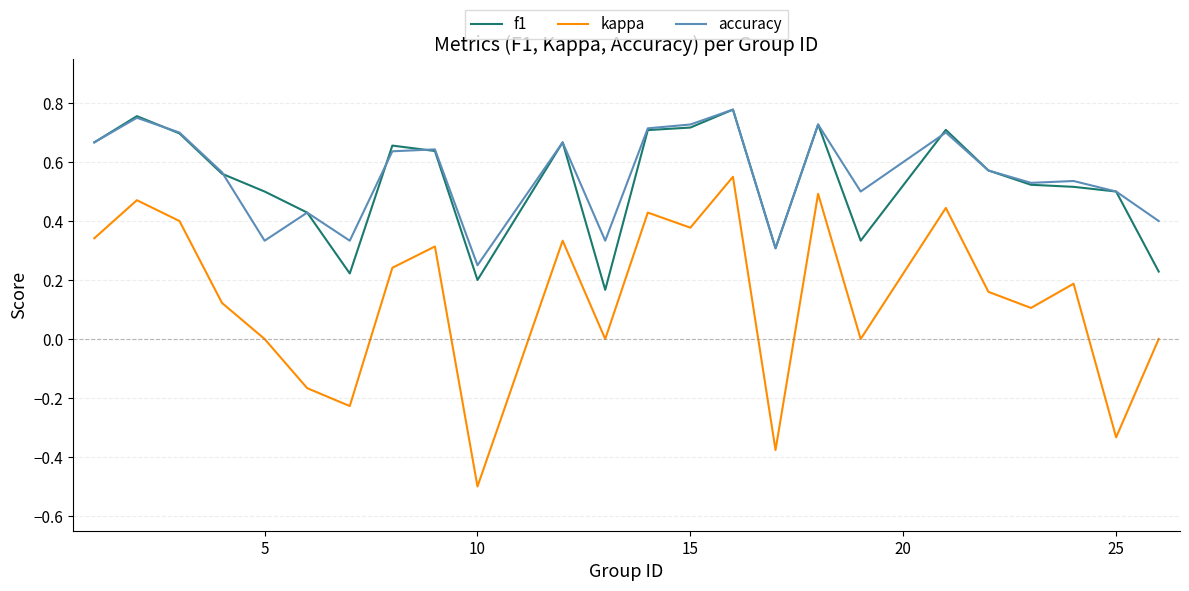

Which series has the widest spread of values?

kappa